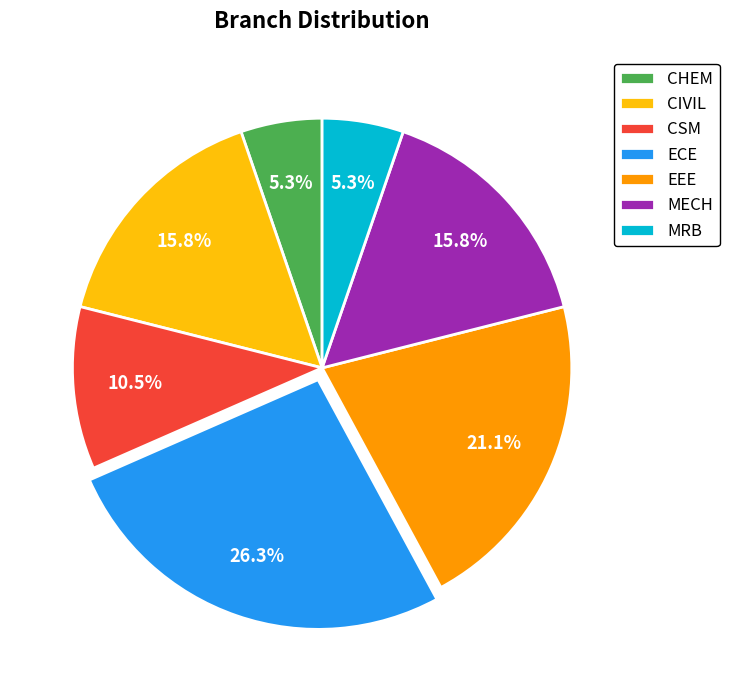

How many slices are in this pie chart?

7